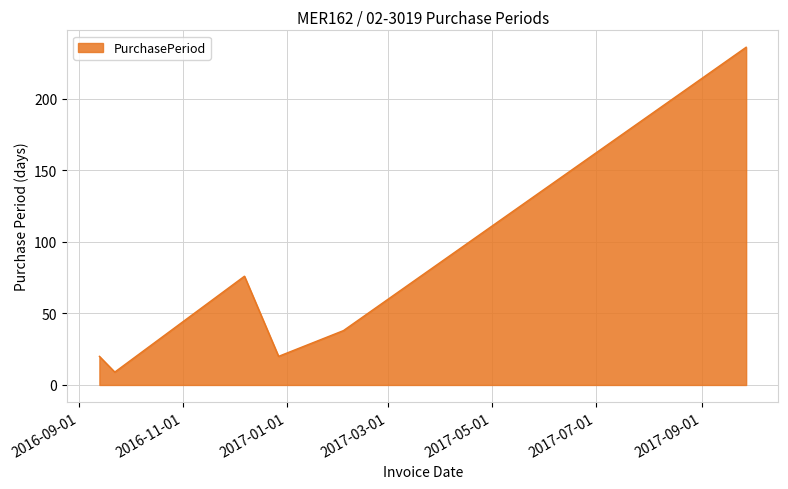

What is the difference between the maximum and minimum values?

227